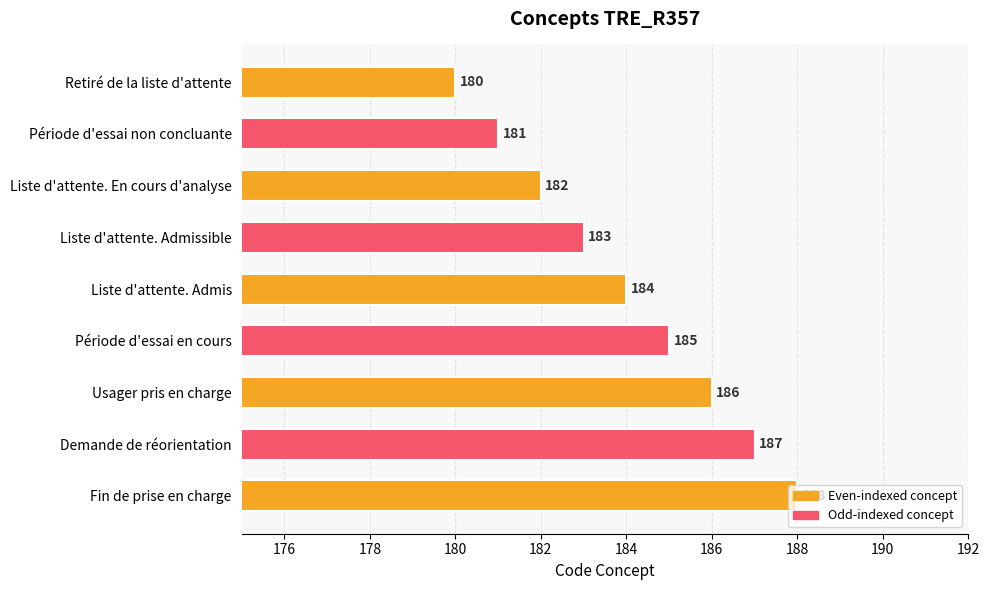

Between Liste d'attente. Admissible and Liste d'attente. En cours d'analyse, which is larger?

Liste d'attente. Admissible